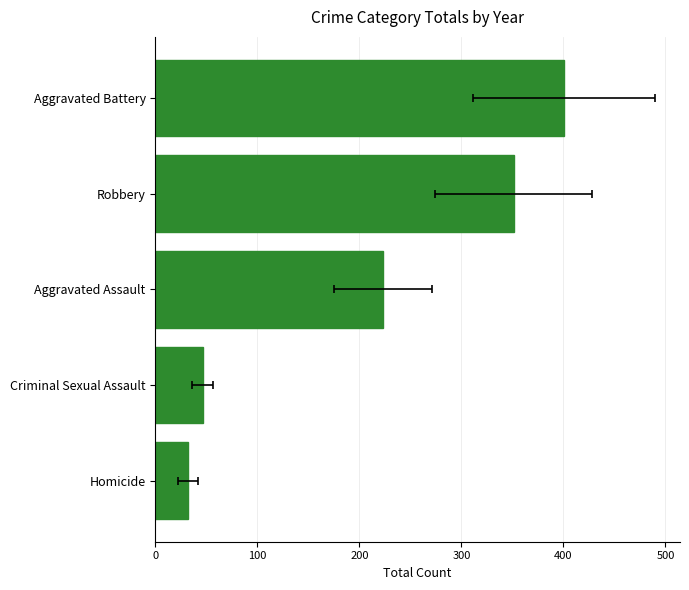

What is the average value?

210.6